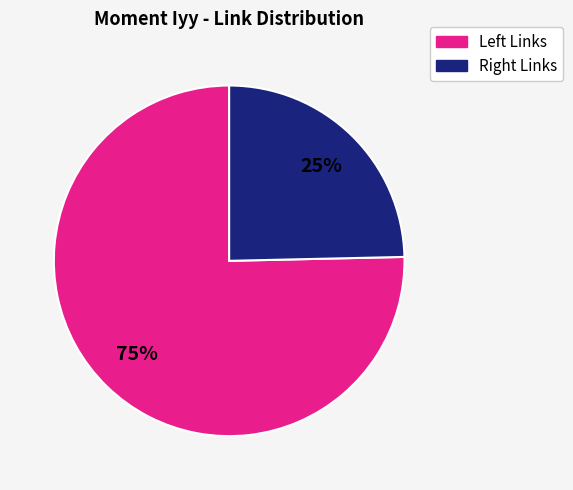

To the nearest percent, what is the average slice percentage?

50%